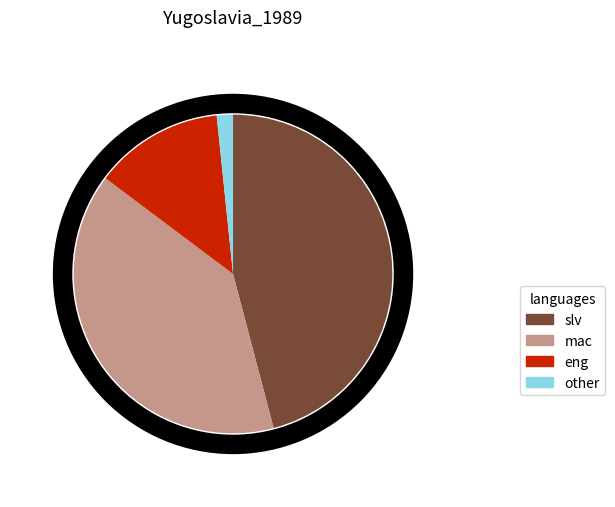

True or false: other accounts for 2% of the total.

True